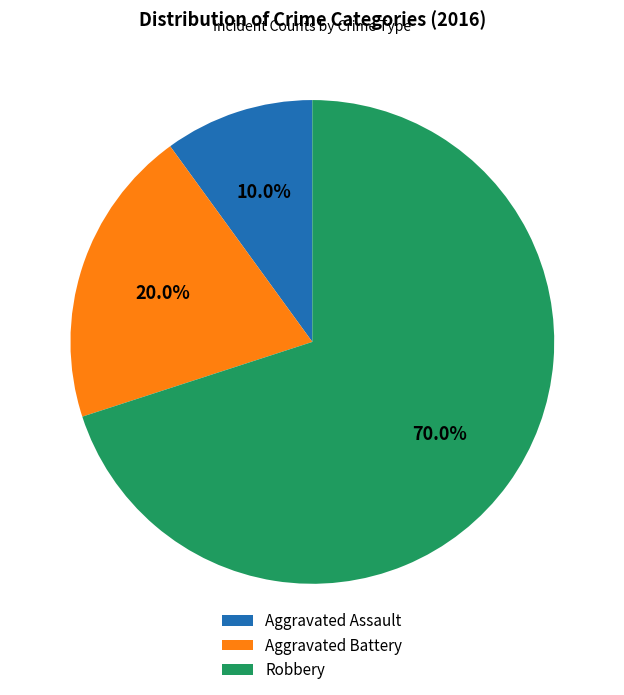

Between Aggravated Assault and Aggravated Battery, which is larger?

Aggravated Battery